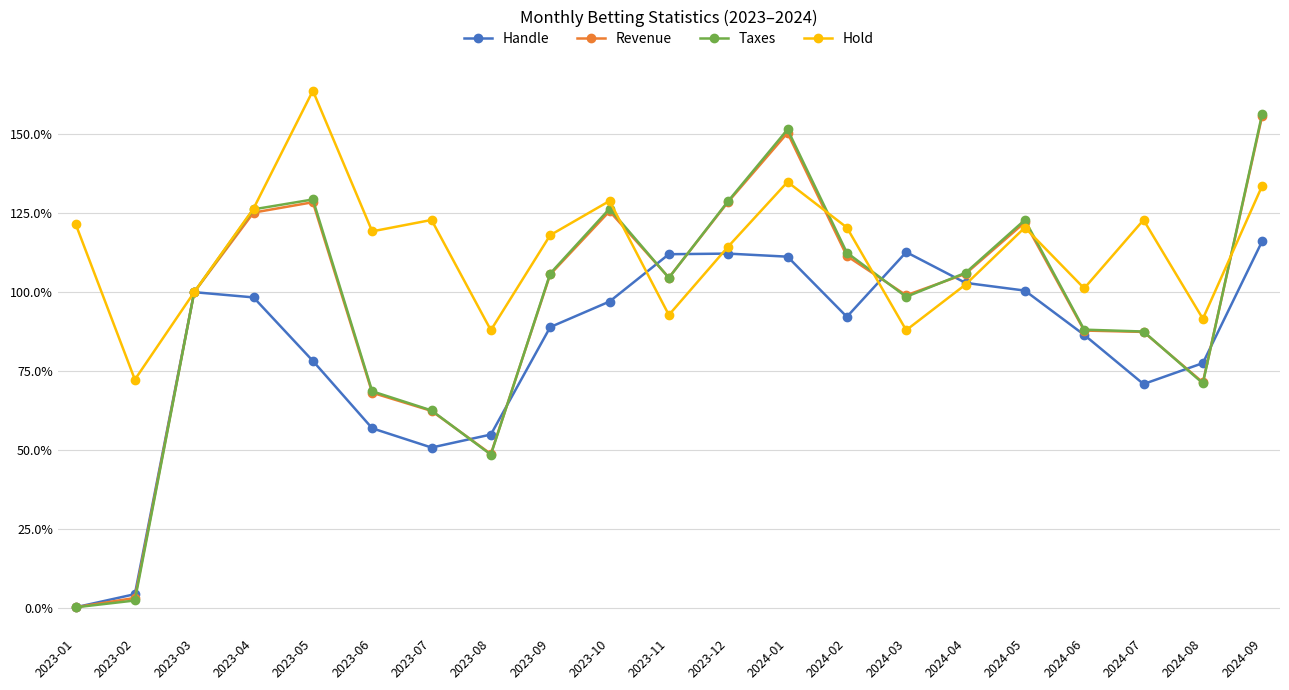

How many data points in Taxes are above 104?

11